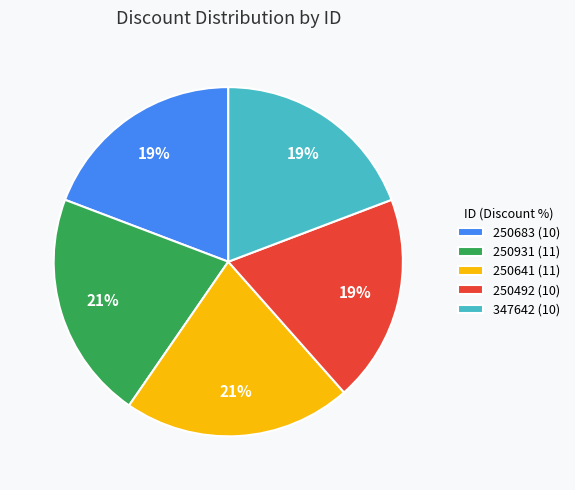

To the nearest percent, what portion does 250492 represent?

19%